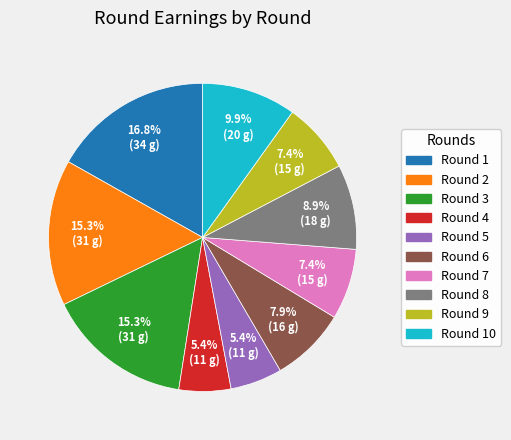

True or false: Round 10 accounts for 10% of the total.

True